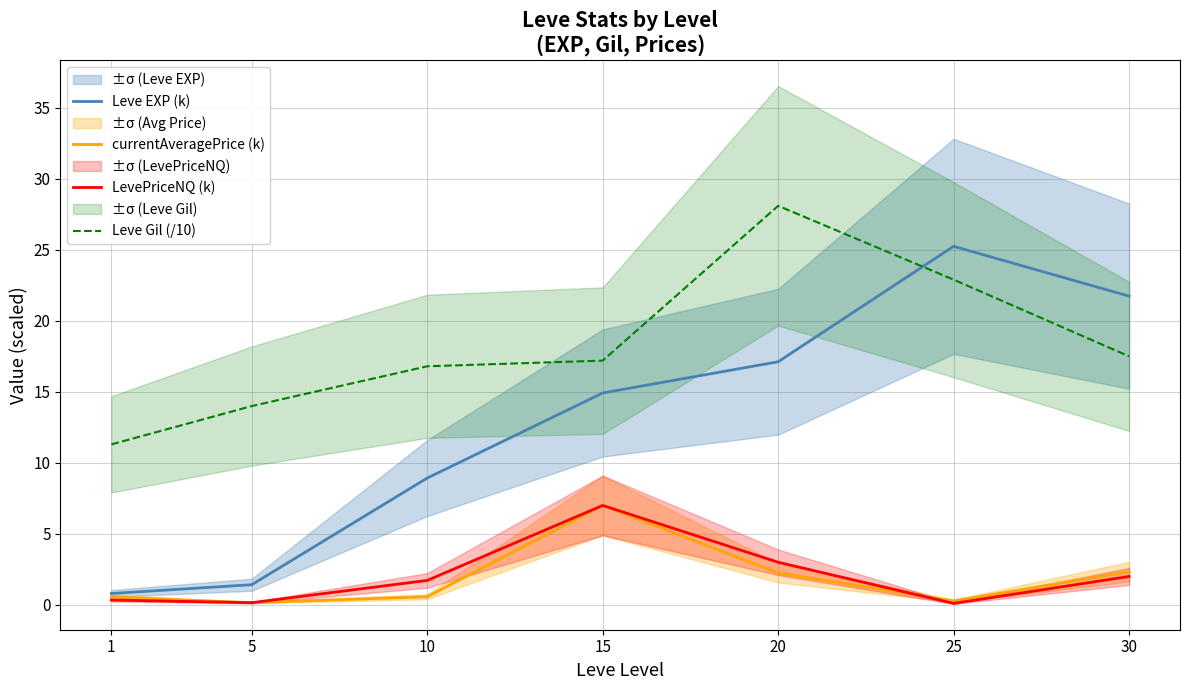

What is the total value across all series at 30?

43.6